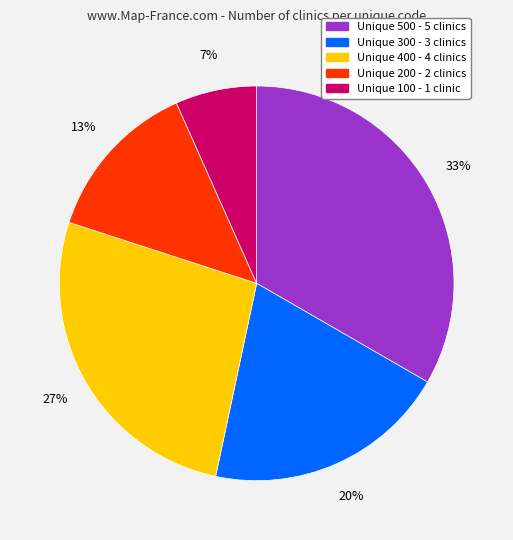

Is there any slice that represents more than half of the pie?

No